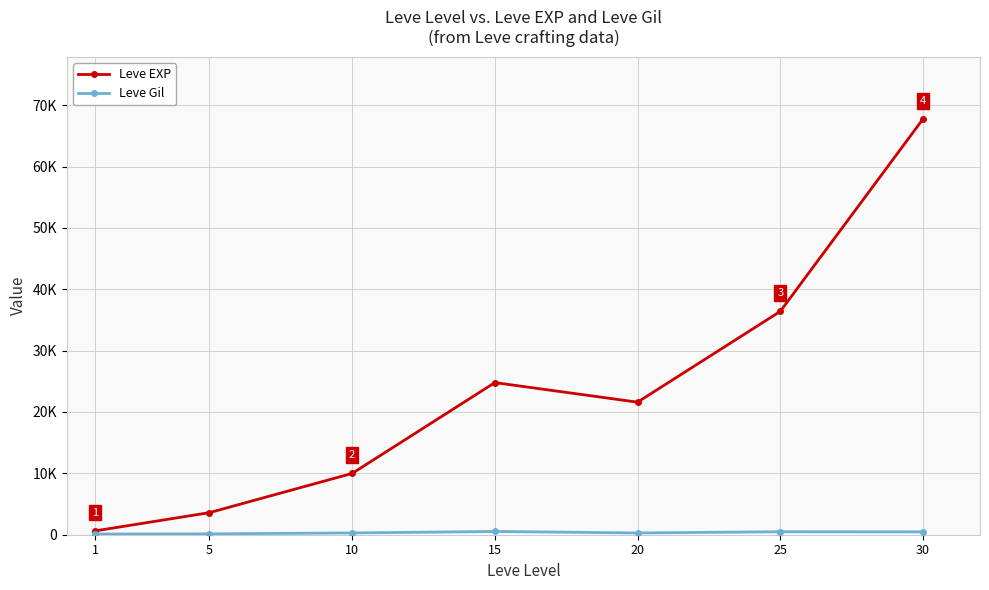

What is the total value across all series at 20?

21890